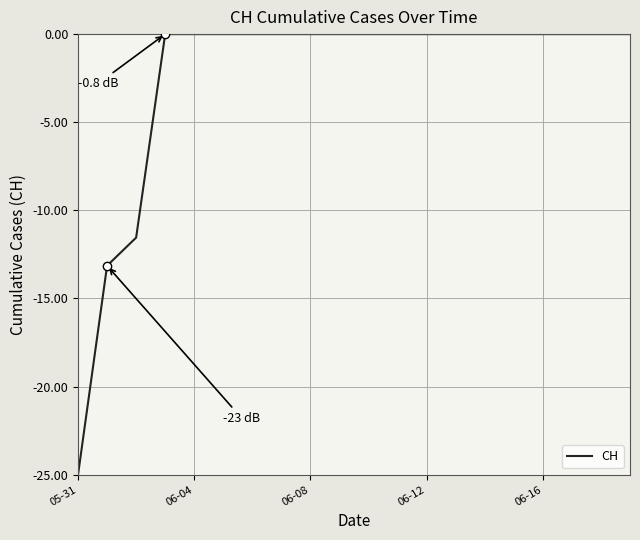

What is the smallest value displayed?

-25.0